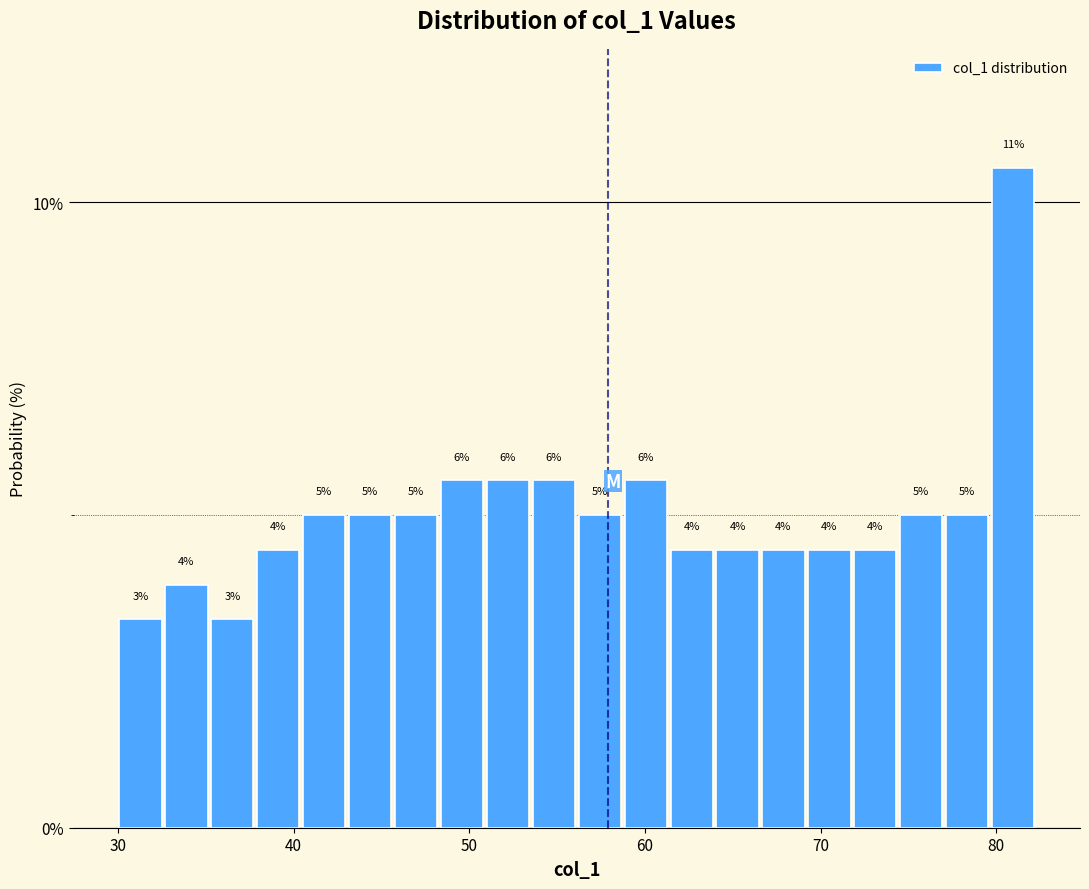

Around what value on the x-axis is the tallest bar? Give the approximate position of its centre, as read against the axis.

81